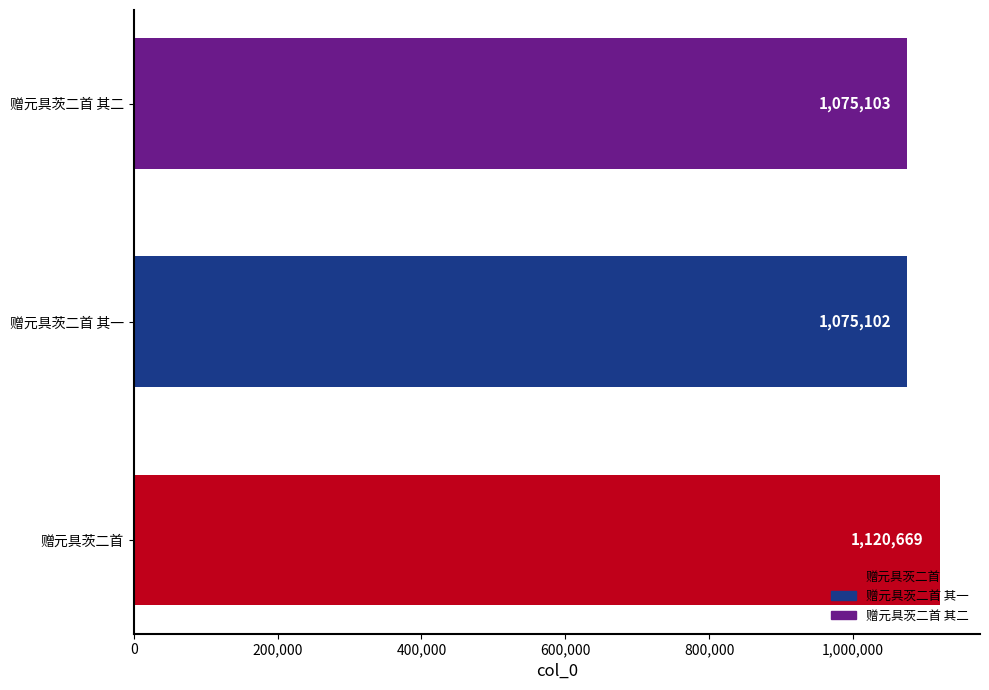

What is the sum of all values?

3270874